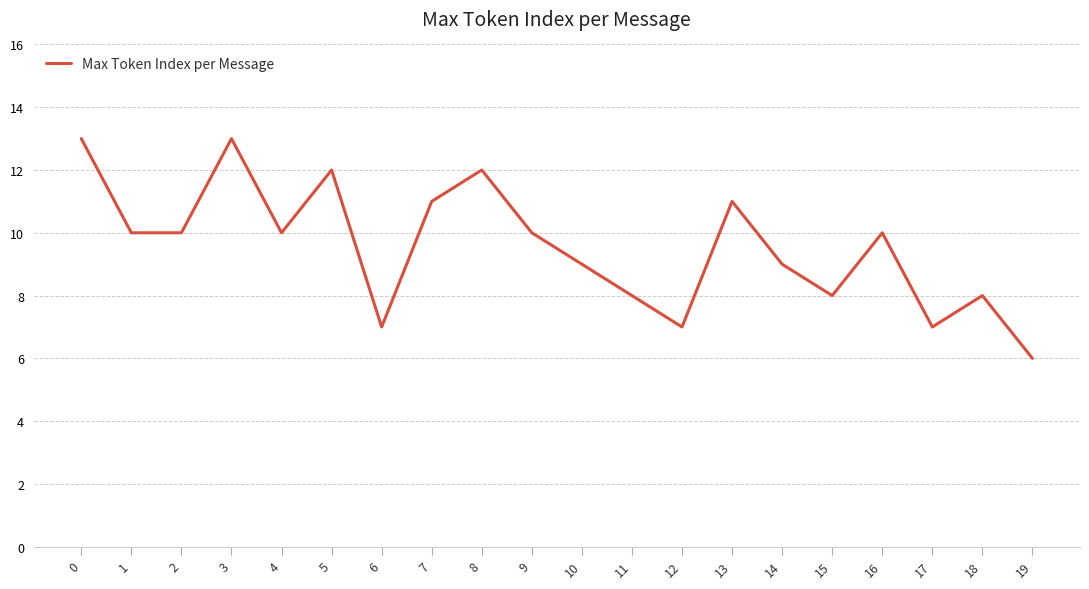

True or false: the data has more than 0 interior local peaks.

True